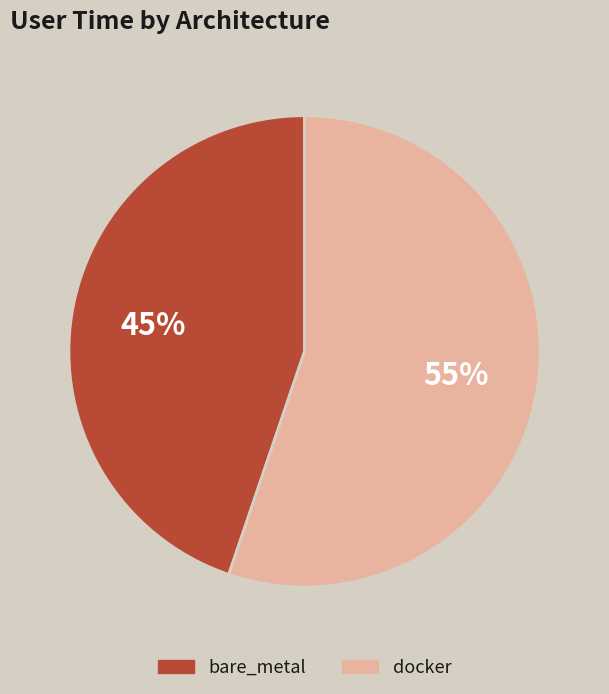

Approximately how many times larger is the value at bare_metal compared to docker?

0.8